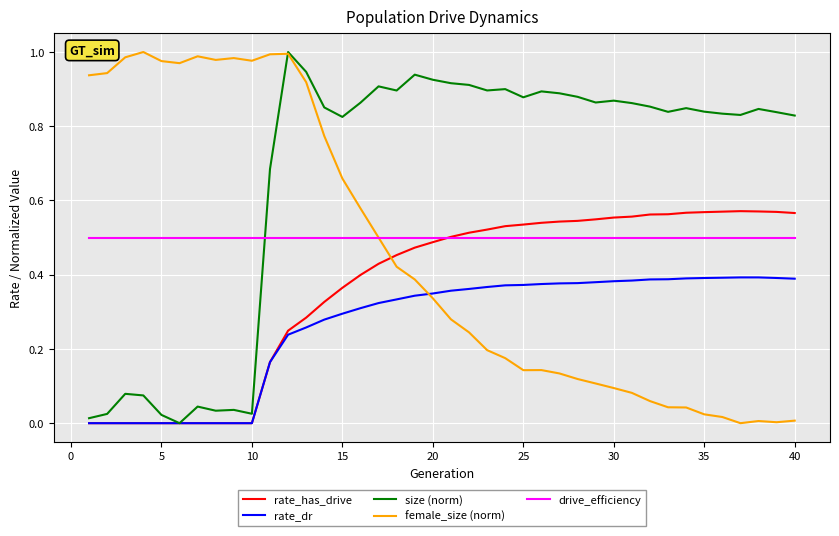

How many lines are shown in the chart?

5